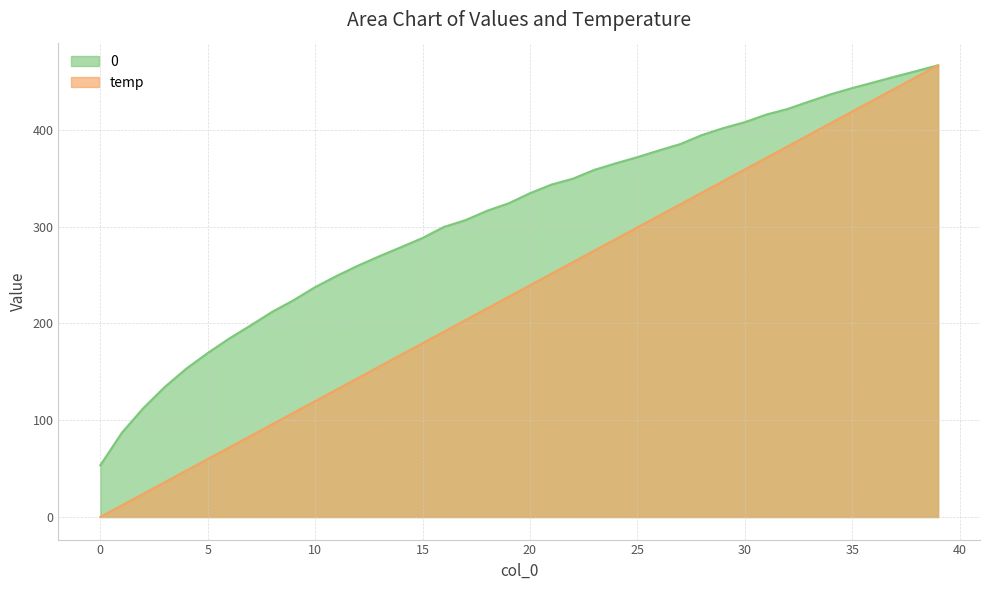

Rank the series by their maximum value, from lowest to highest.

0, temp